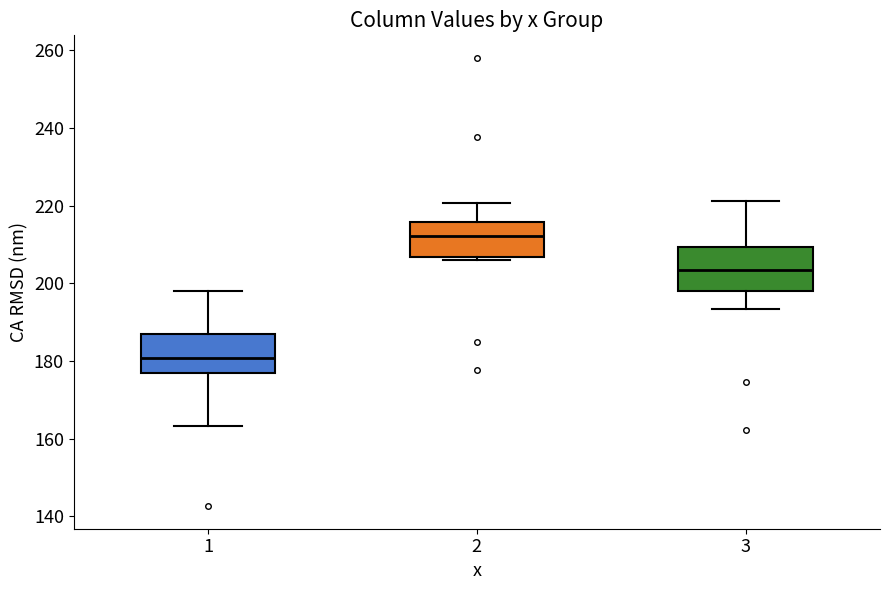

Reading left to right, transcribe this box plot: for each box, give where its median line is, the range the box spans, and where its two whiskers end, as read against the y-axis. The values are not printed on the chart, so give them approximately, as read against the axis.

1: median 180, box 178 to 186, whiskers 164 to 198
2: median 212, box 206 to 216, whiskers 206 (just below the box's lower edge) to 220
3: median 204, box 198 to 210, whiskers 194 to 222